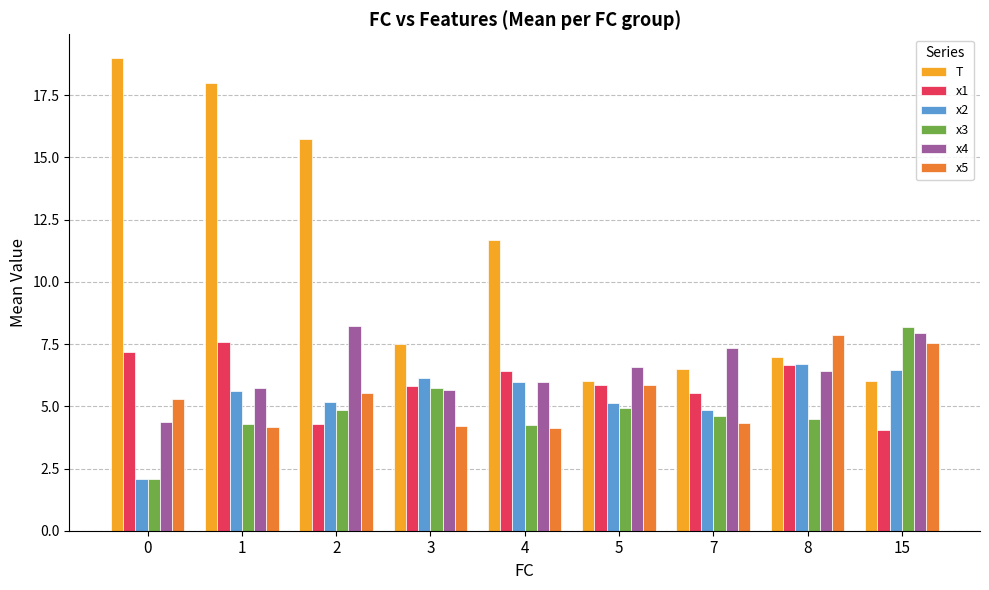

What is the minimum value for x4?

4.4